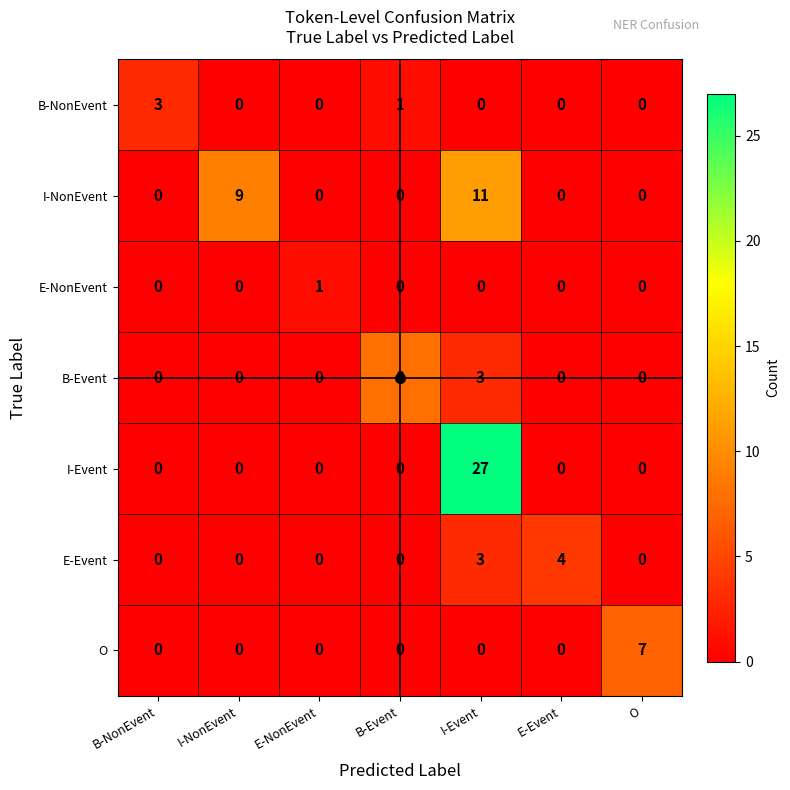

Which series has the widest spread of values?

I-Event